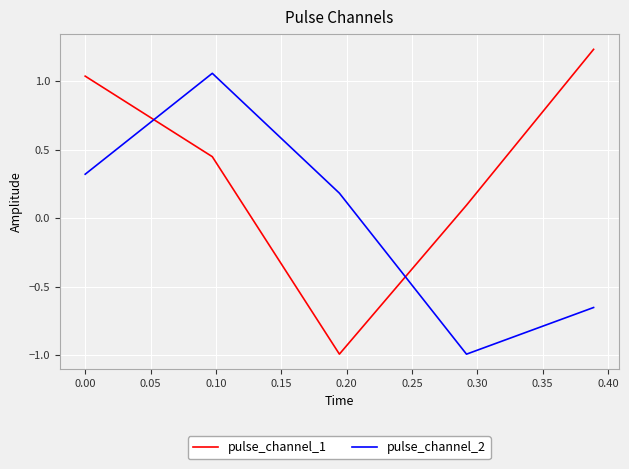

What is the sum of all pulse_channel_1 values?

1.8